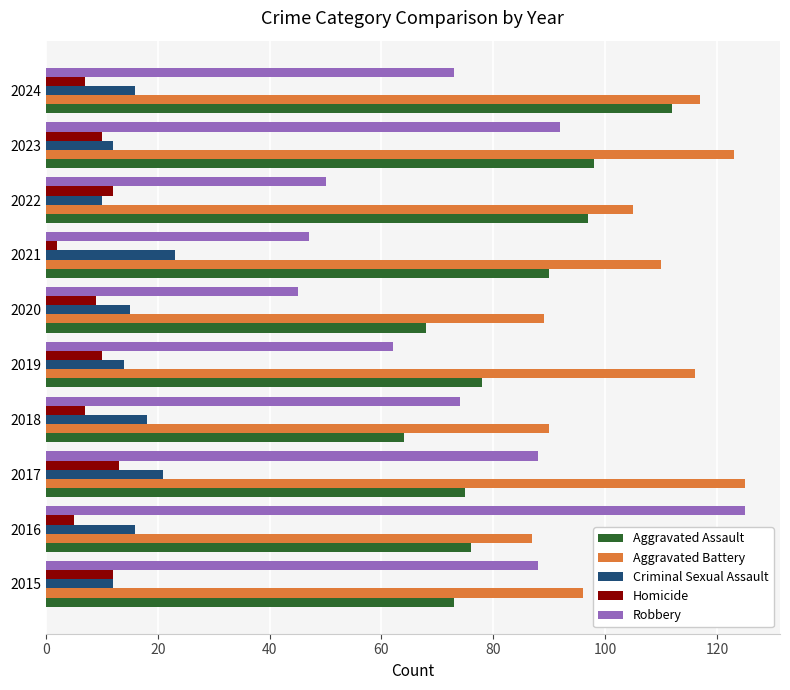

What is the difference between the second highest and second lowest values in the Criminal Sexual Assault series?

9